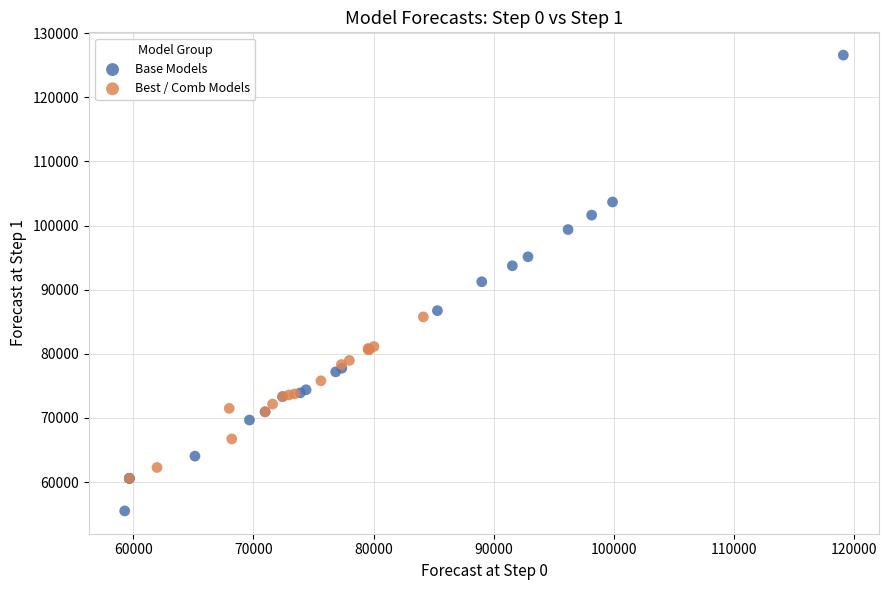

Which series contains the highest Y value?

Base Models